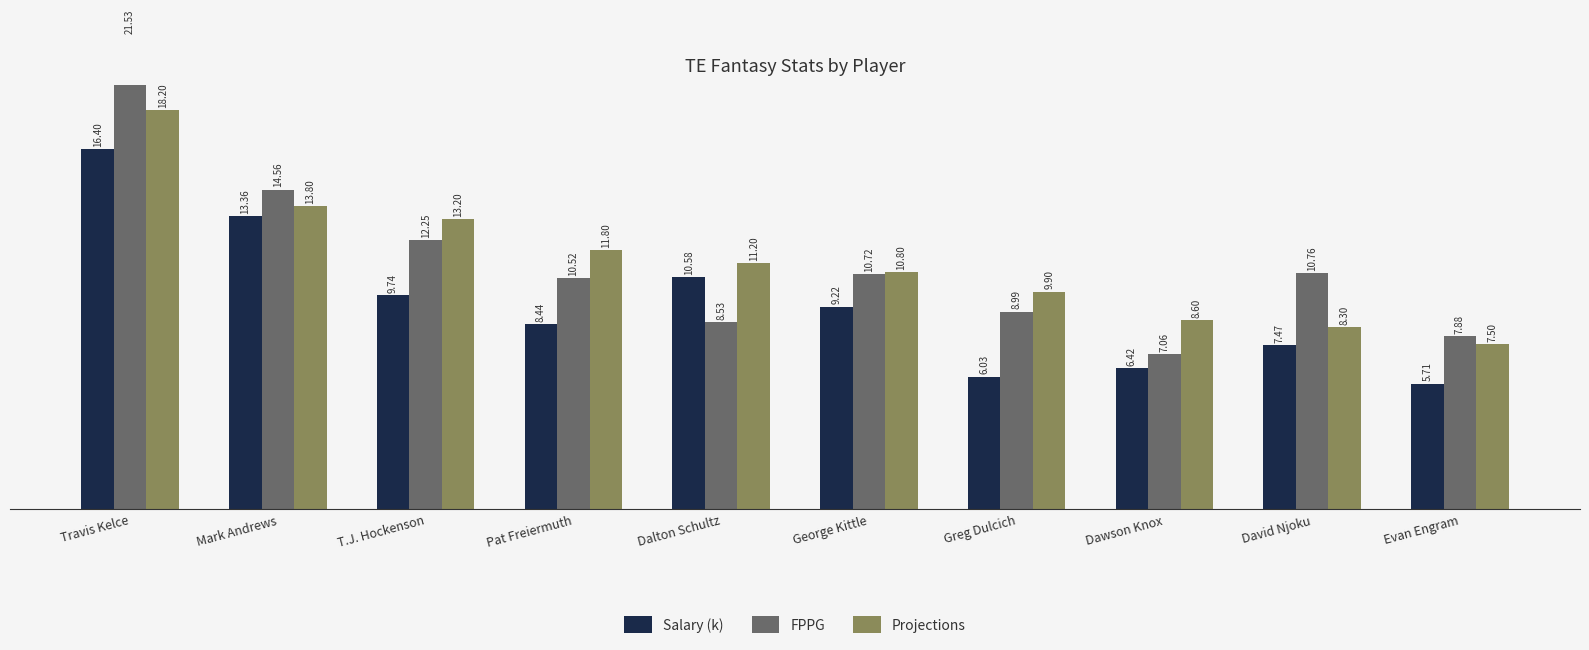

Reading left to right, transcribe all the data shown in this chart.

Salary (k): 16.4	13.4	9.7	8.4	10.6	9.2	6.0	6.4	7.5	5.7
FPPG: 21.5	14.6	12.2	10.5	8.5	10.7	9.0	7.1	10.8	7.9
Projections: 18.2	13.8	13.2	11.8	11.2	10.8	9.9	8.6	8.3	7.5